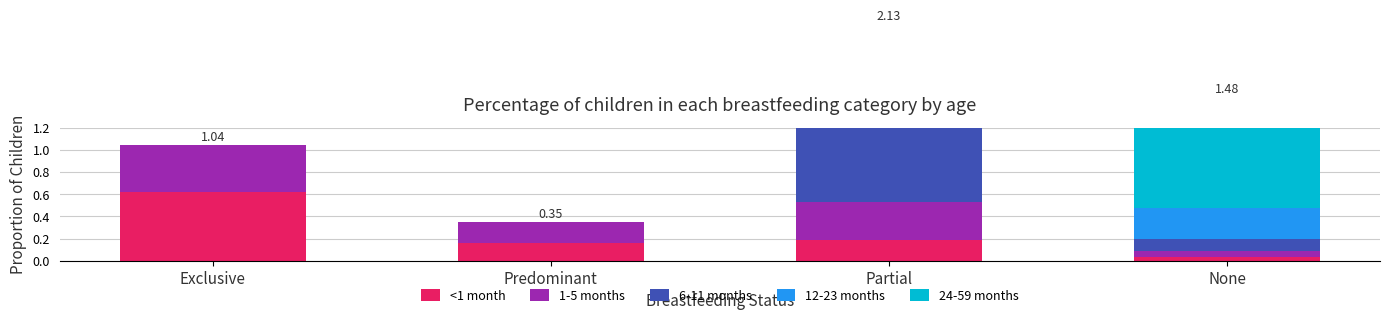

At Exclusive, list the series in order from smallest to largest.

6-11 months, 12-23 months, 24-59 months, 1-5 months, <1 month